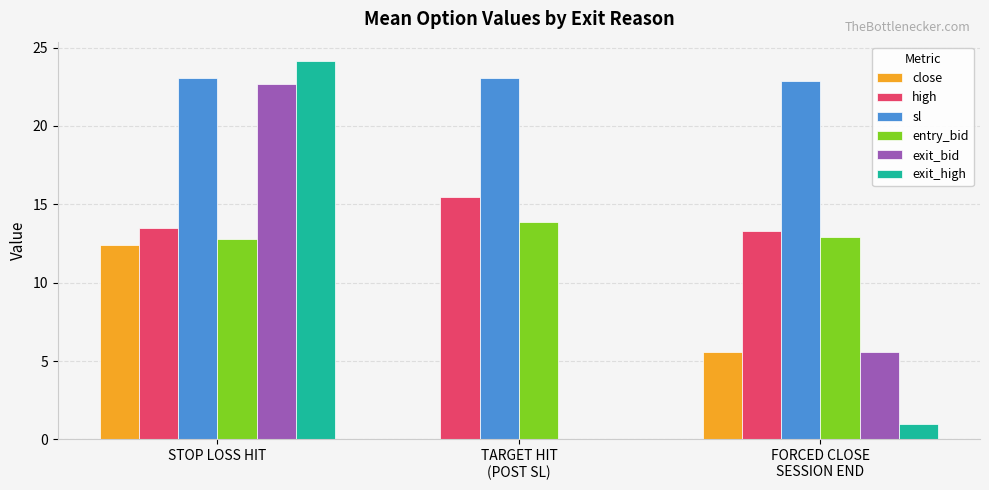

Is the value of exit_bid at FORCED CLOSE
SESSION END greater than the value of exit_high at STOP LOSS HIT?

No